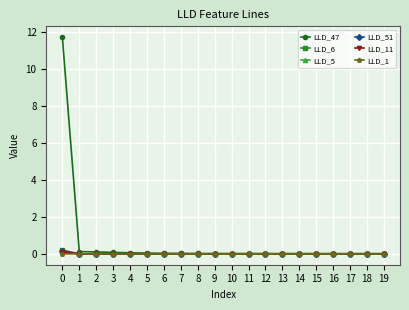

Which series has the largest range (max minus min)?

LLD_47